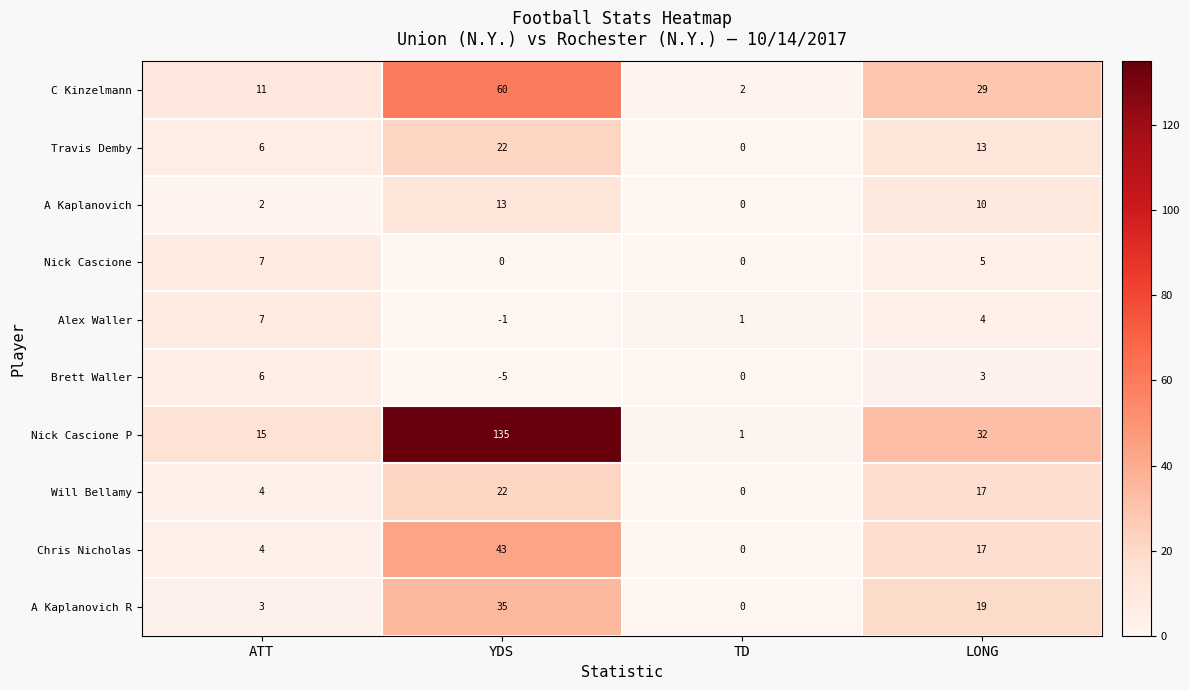

What is the difference between the highest and lowest values at YDS?

140